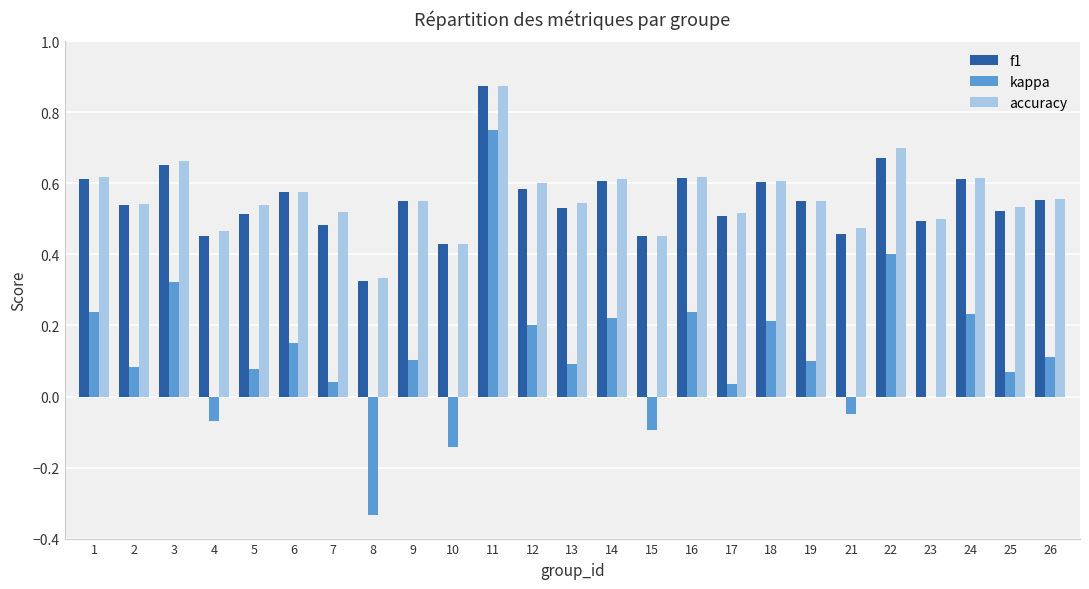

Is the value of f1 at 21 greater than the value of kappa at 5?

Yes